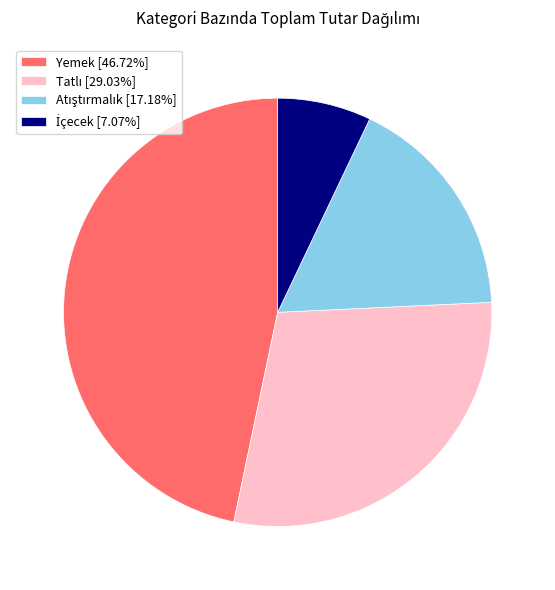

Does any single category account for the majority?

No